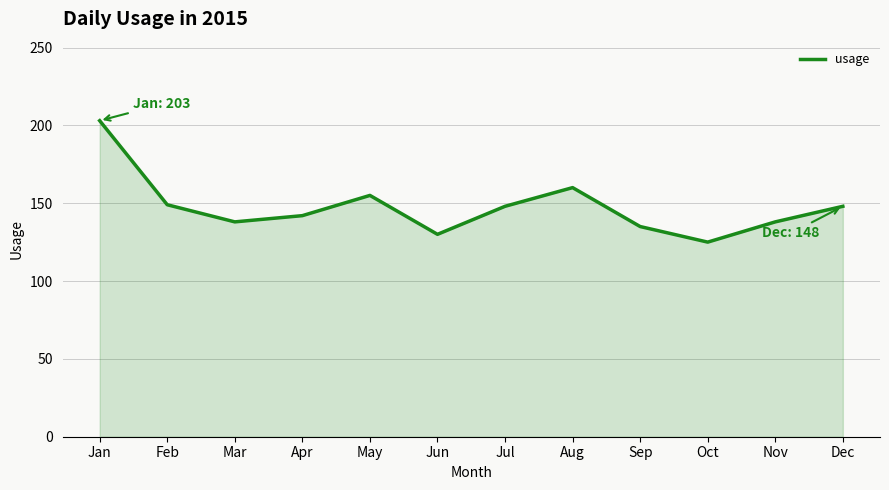

The chart shows a value of 73 at Oct. True or false?

False